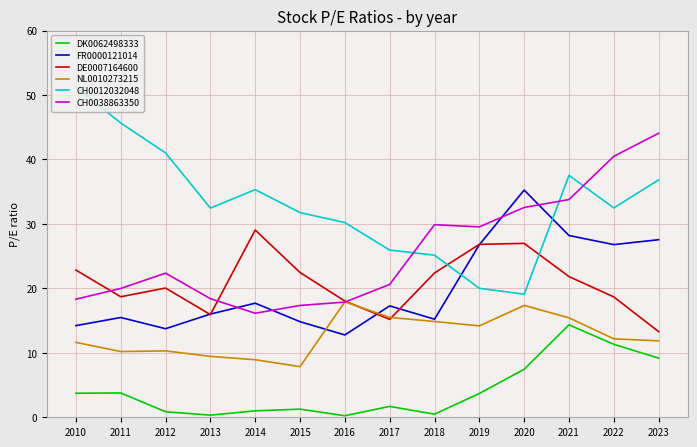

True or false: NL0010273215 and CH0012032048 cross at least once.

False